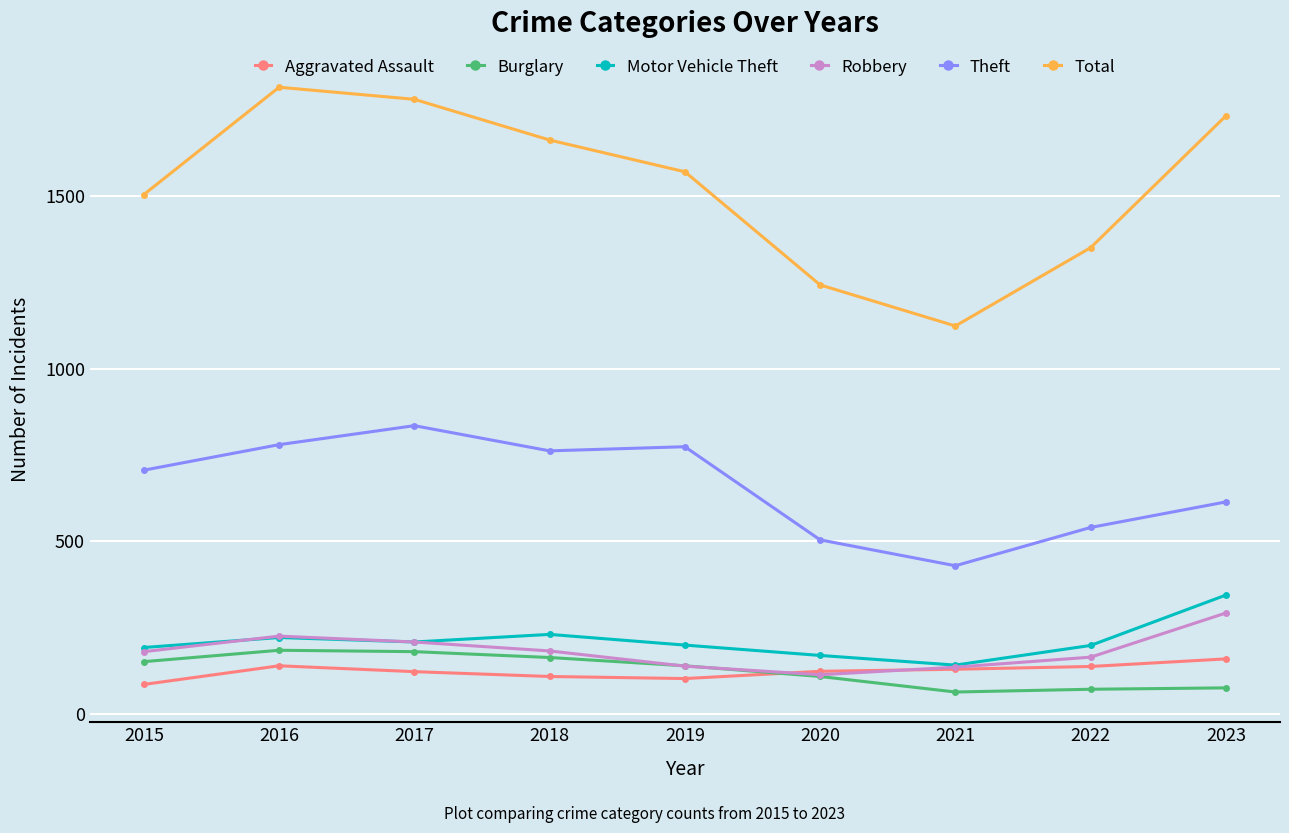

Between 2017 and 2021, which series saw the biggest shift?

Total